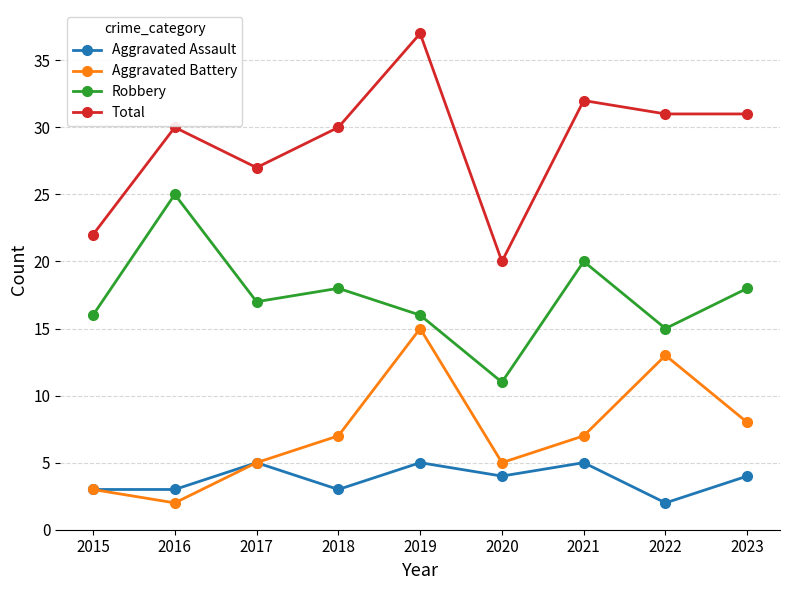

Is the value of Robbery at 2022 greater than the value of Aggravated Battery at 2020?

Yes